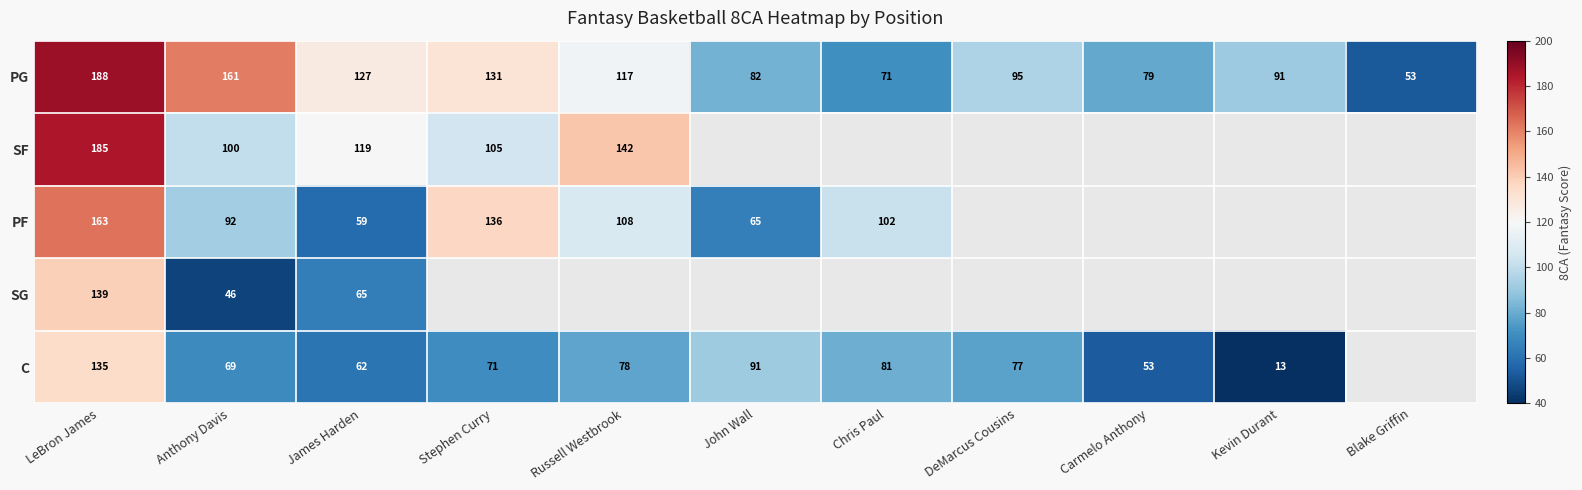

How many series are shown in this chart?

5